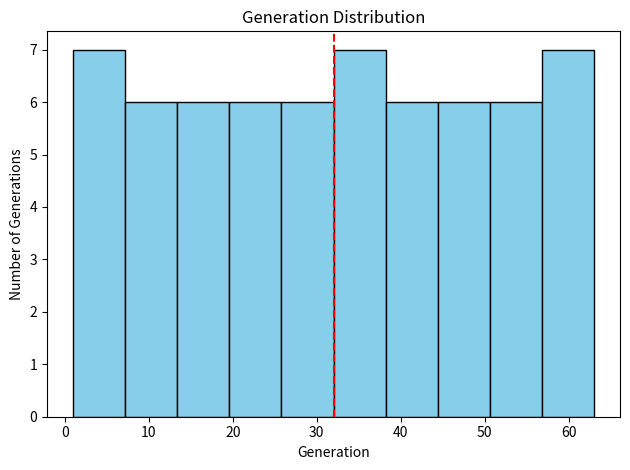

How tall is the bar that spans 50.6 to 56.8 on the x-axis? Neither the bar edges nor the heights are printed on the chart, so give them approximately, as read against the axes.

6